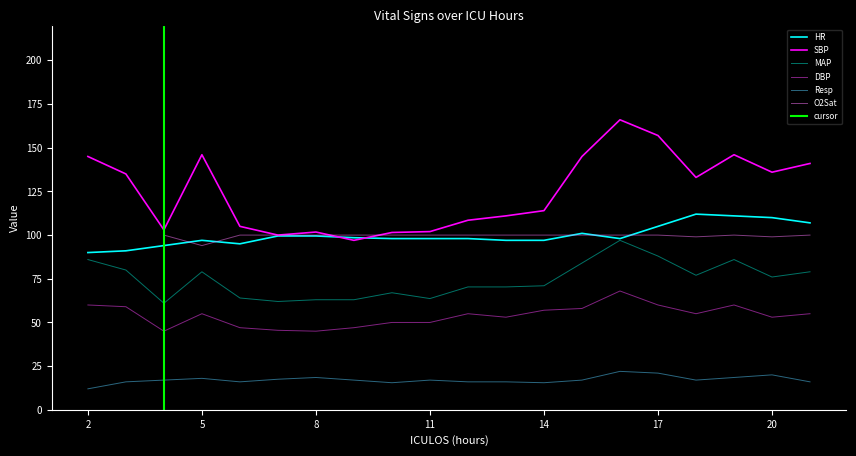

What is the value of the DBP point at the 3rd from the left?

45.0